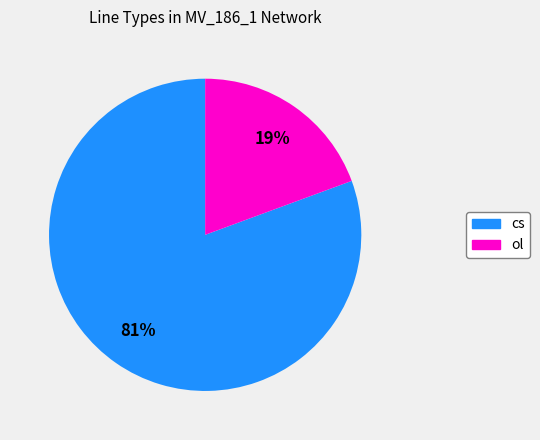

How many segments does this pie chart have?

2